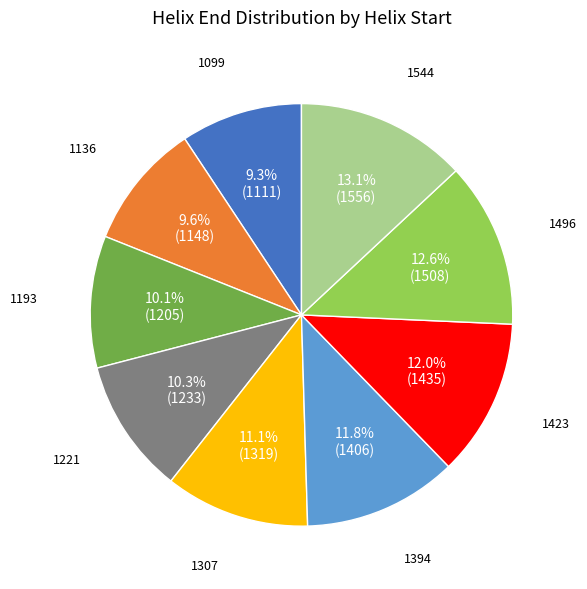

What percentage is the 1193 slice, to the nearest percent?

10%